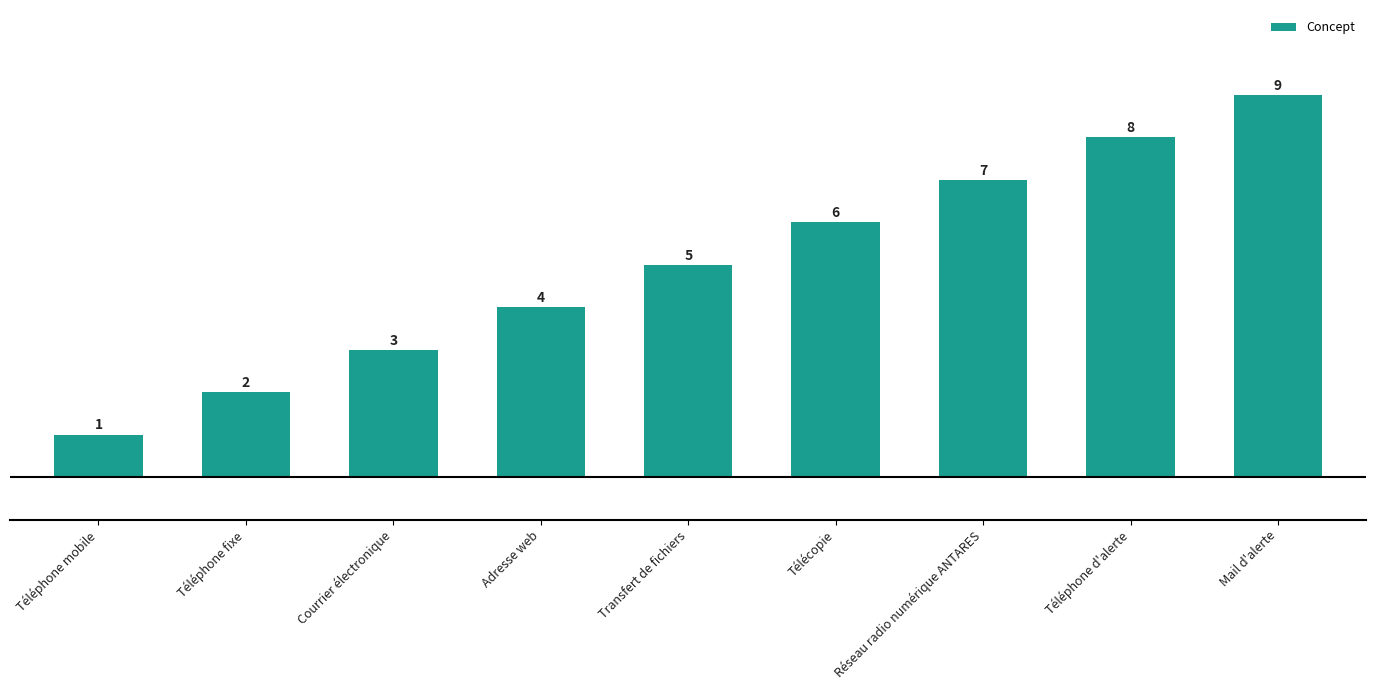

What is the label of the 4th bar from the right?

Télécopie